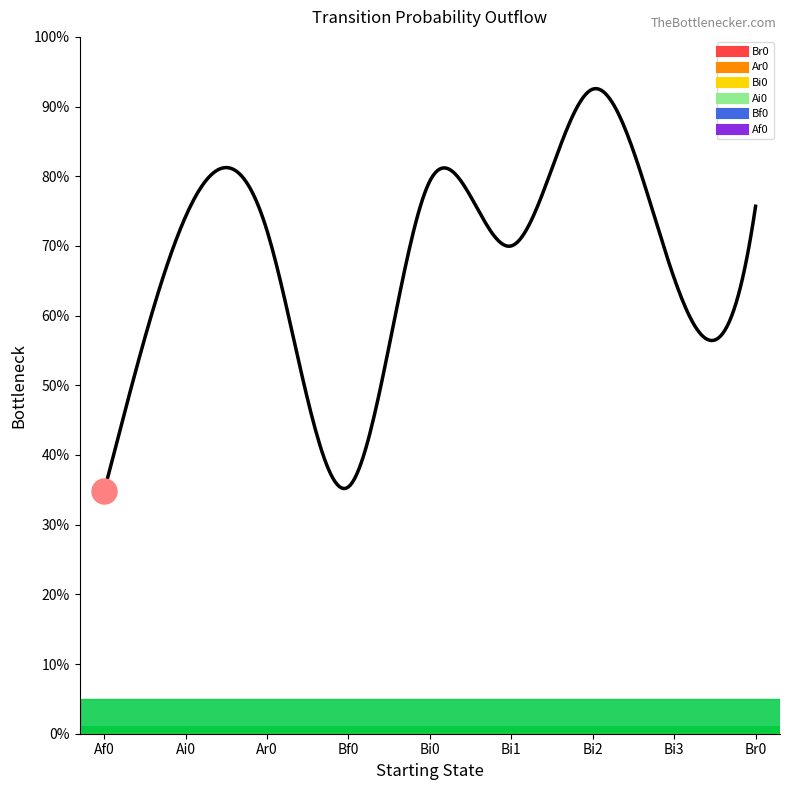

How many data points in Bi0 are above 0?

4